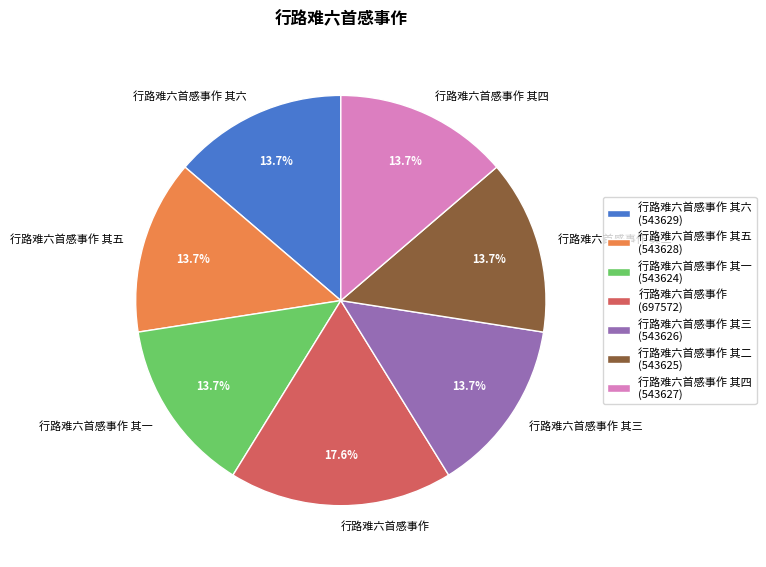

To the nearest percent, what portion does 行路难六首感事作 其一 represent?

14%